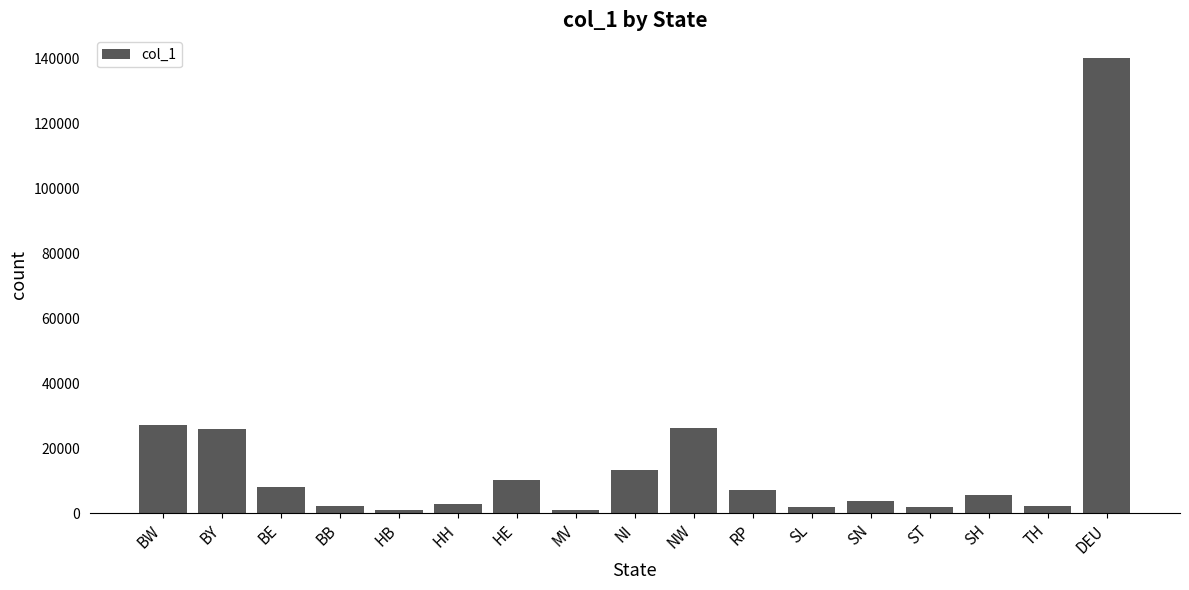

At which category does the chart reach its peak across all series?

DEU